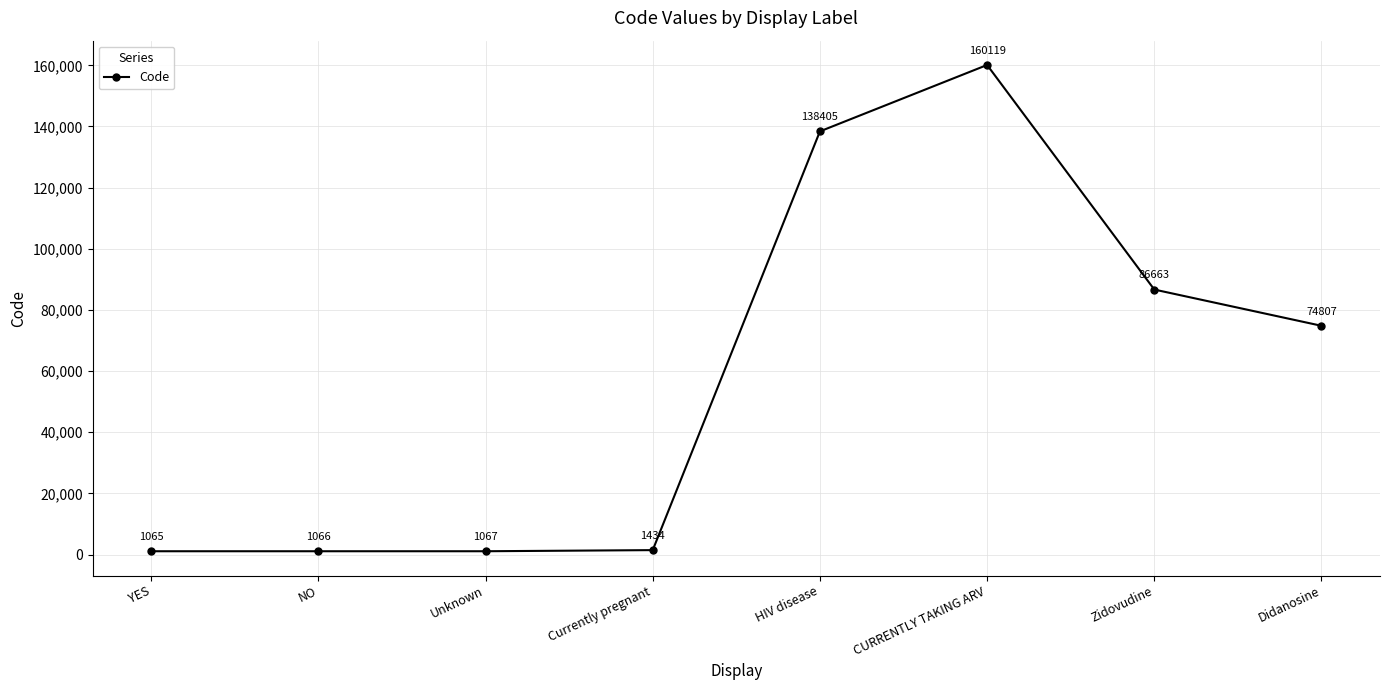

Reading left to right, list all the values displayed in this chart.

1065	1066	1067	1434	138405	160119	86663	74807